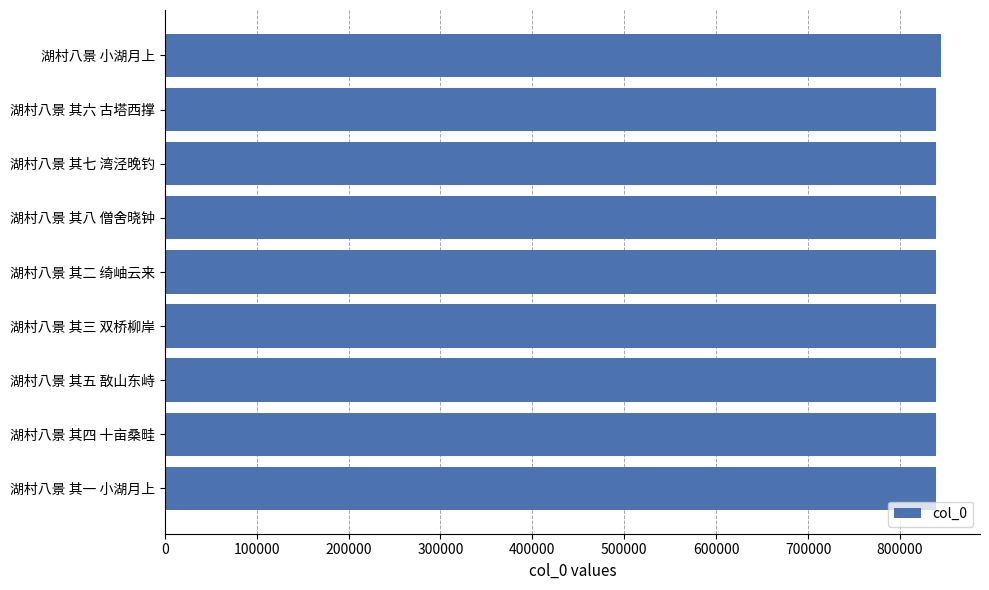

What is the ratio of the value at 湖村八景 其一 小湖月上 to the value at 湖村八景 其六 古塔西撑?

1.0